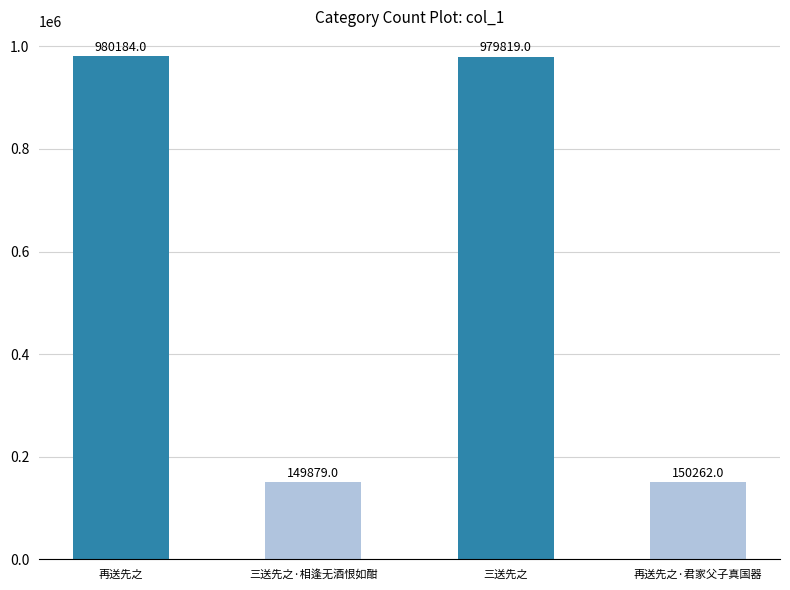

Reading left to right, what are all the values shown in this chart?

980184	149879	979819	150262